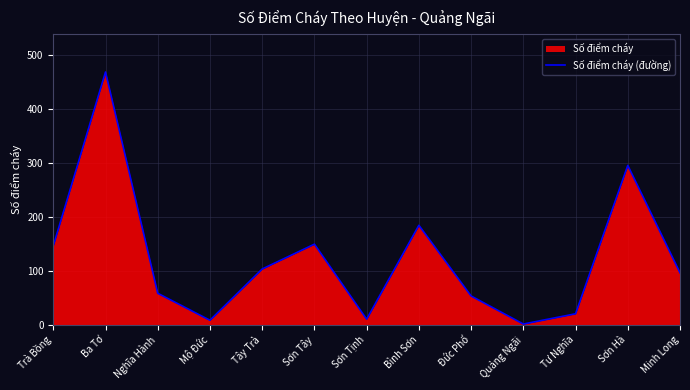

What is the label of the 8th point from the right?

Sơn Tây